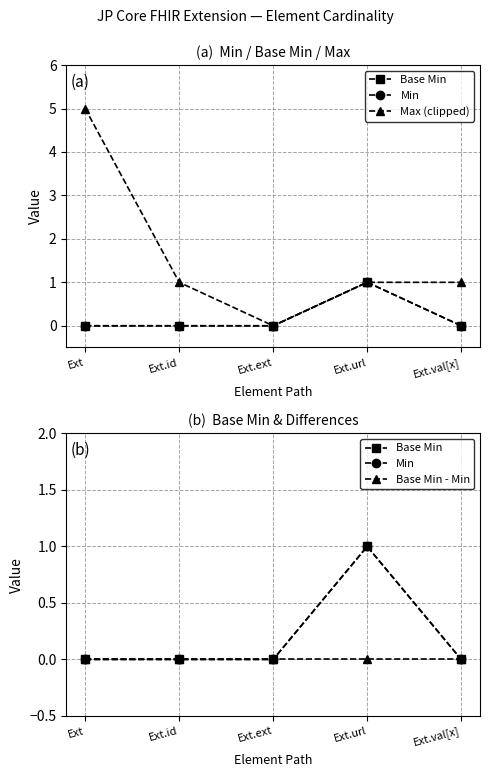

Is the value of Min at Ext.id greater than the value of Base Min - Min at Ext.id?

No